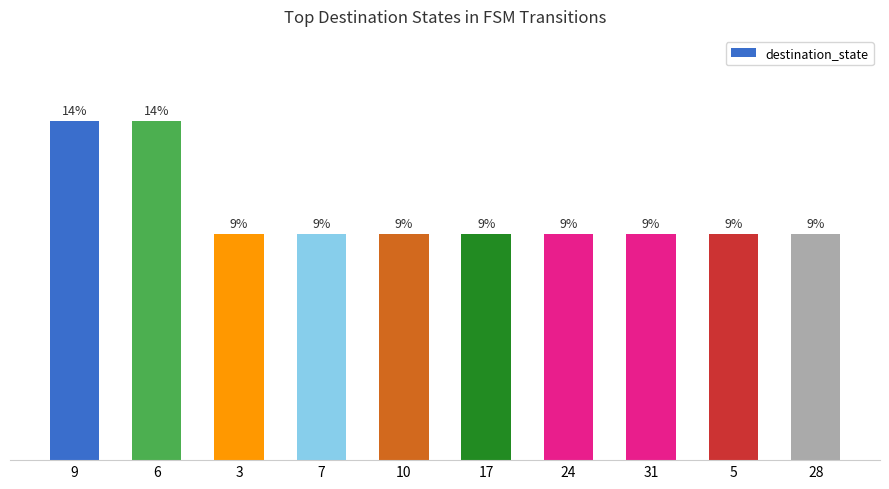

Are the bars horizontal?

No